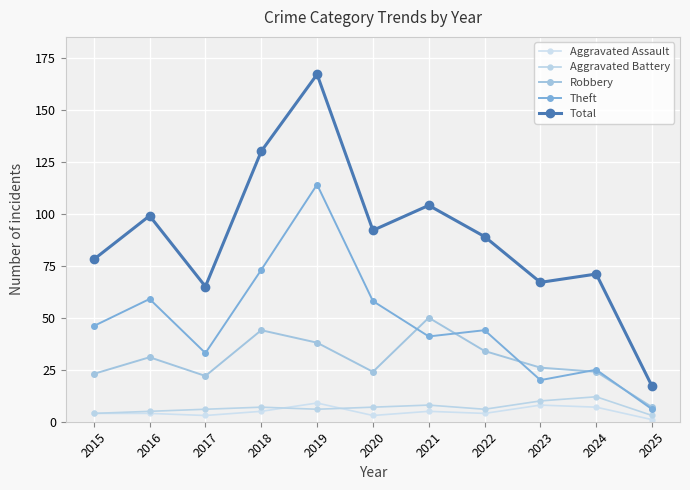

What is the lowest value of the Robbery series?

7